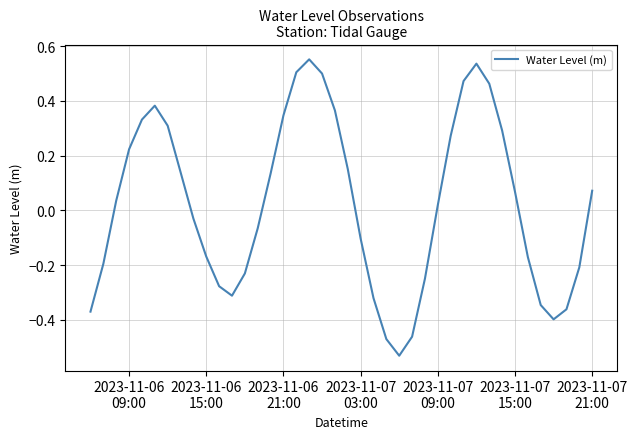

What is the maximum value shown in the chart?

0.6